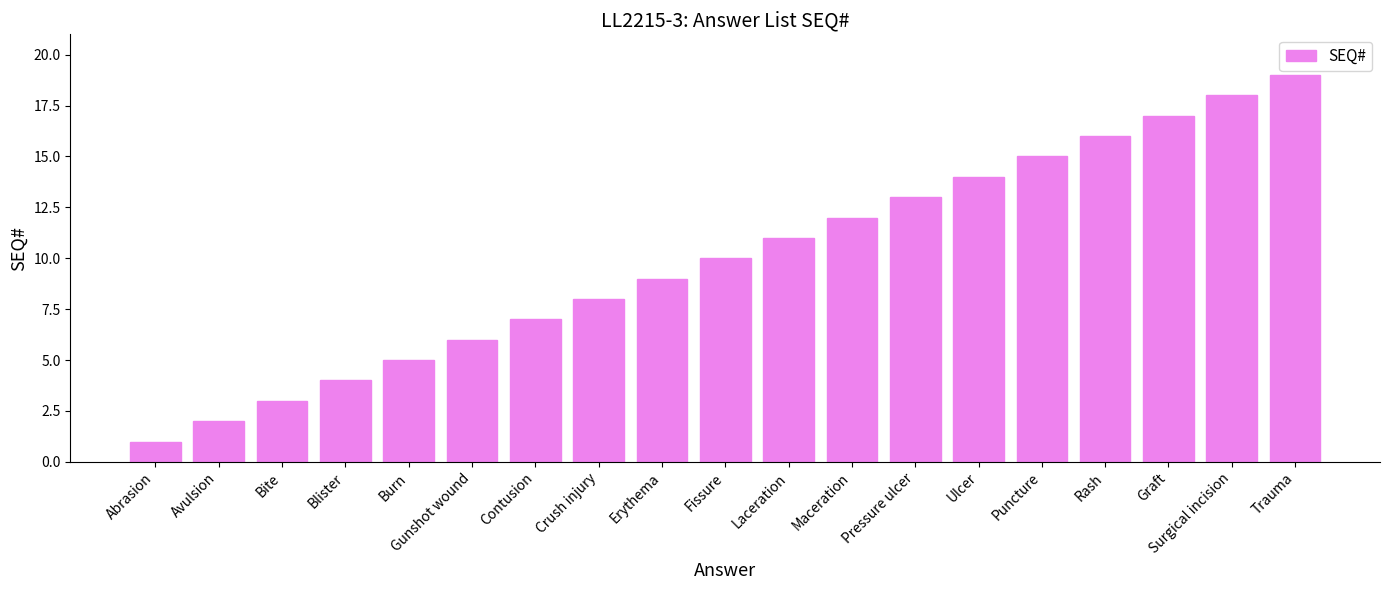

The chart shows a value of 25 at Ulcer. True or false?

False